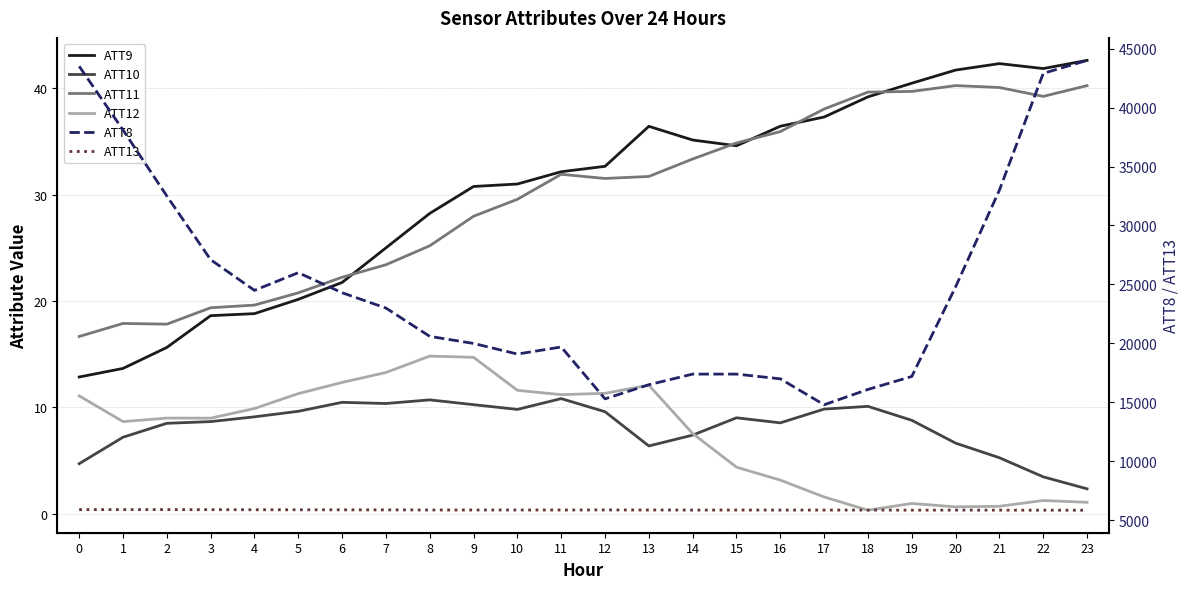

List the series in order of their peak value, highest first.

ATT8, ATT13, ATT9, ATT11, ATT12, ATT10